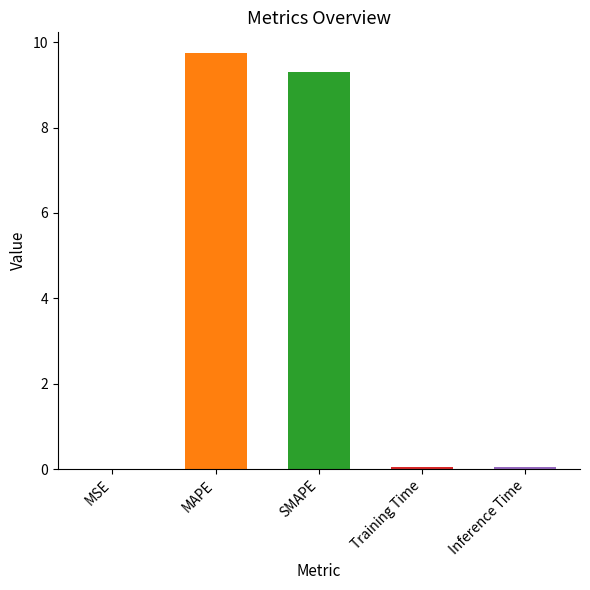

What value does the data have at SMAPE?

9.3